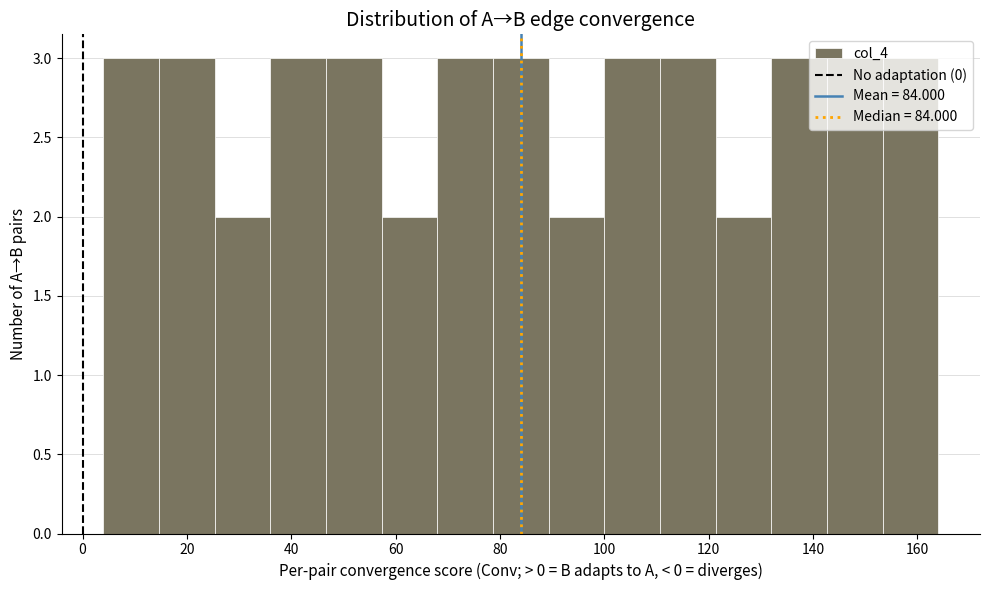

Reading left to right, list every bar in this chart as the range it spans on the x-axis followed by its height. Neither the bar edges nor the heights are printed on the chart, so give them approximately, as read against the axes.

4 to 14: 3
14 to 26: 3
26 to 36: 2
36 to 46: 3
46 to 58: 3
58 to 68: 2
68 to 78: 3
78 to 90: 3
90 to 100: 2
100 to 110: 3
110 to 122: 3
122 to 132: 2
132 to 142: 3
142 to 154: 3
154 to 164: 3